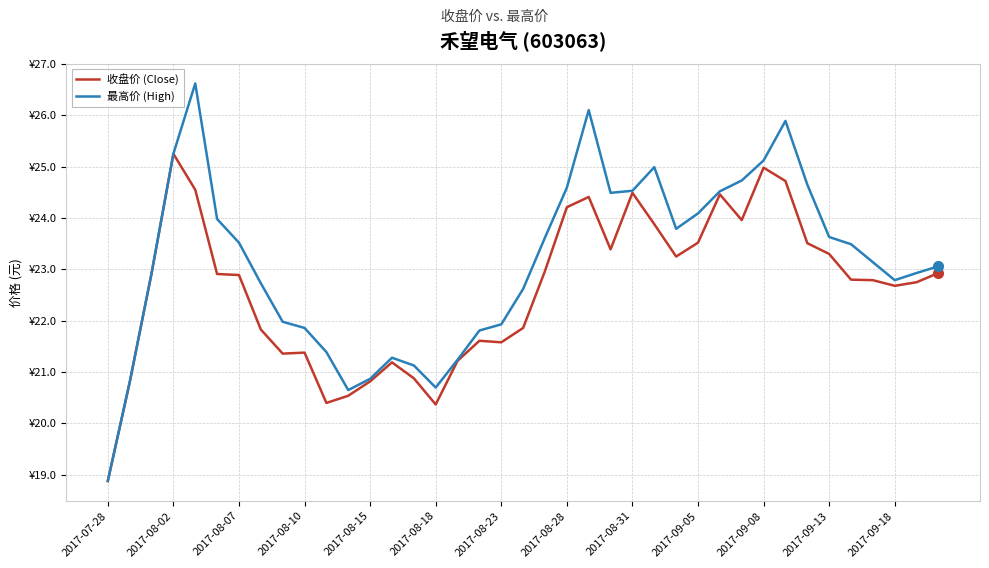

True or false: 最高价 (High) and 收盘价 (Close) intersect in this chart.

False